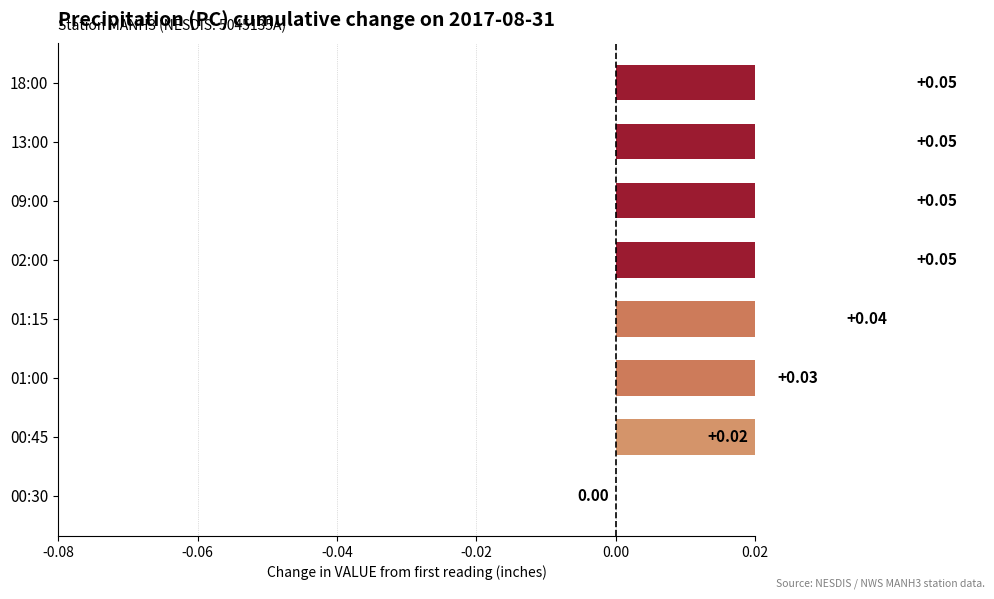

Between 13:00 and 18:00, which is larger?

13:00